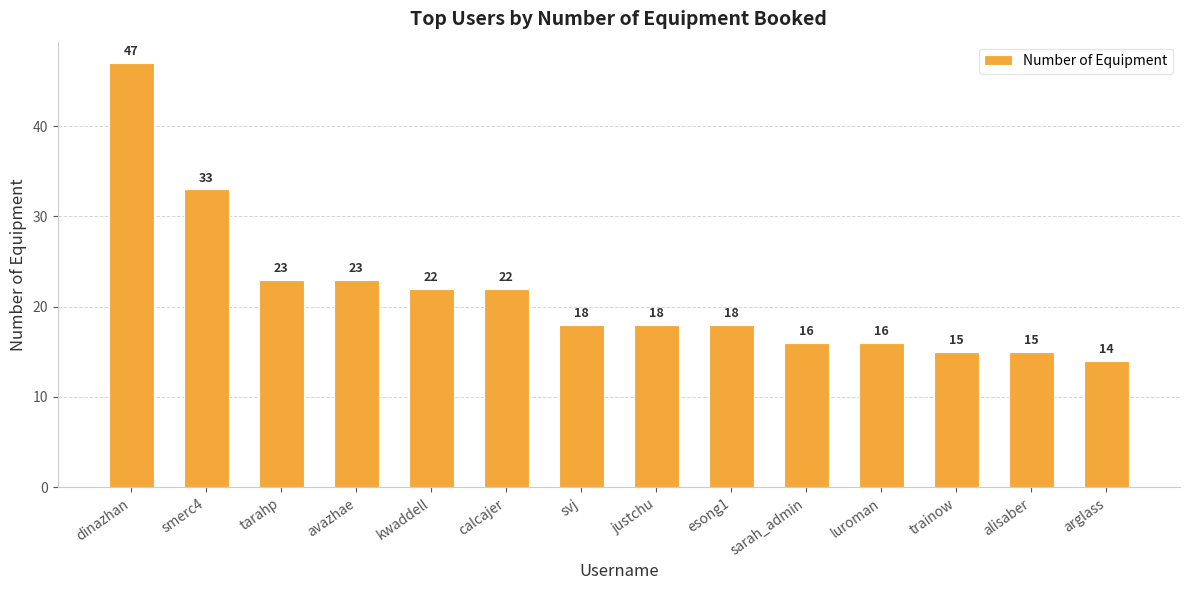

At which label does the data first exceed 18?

dinazhan